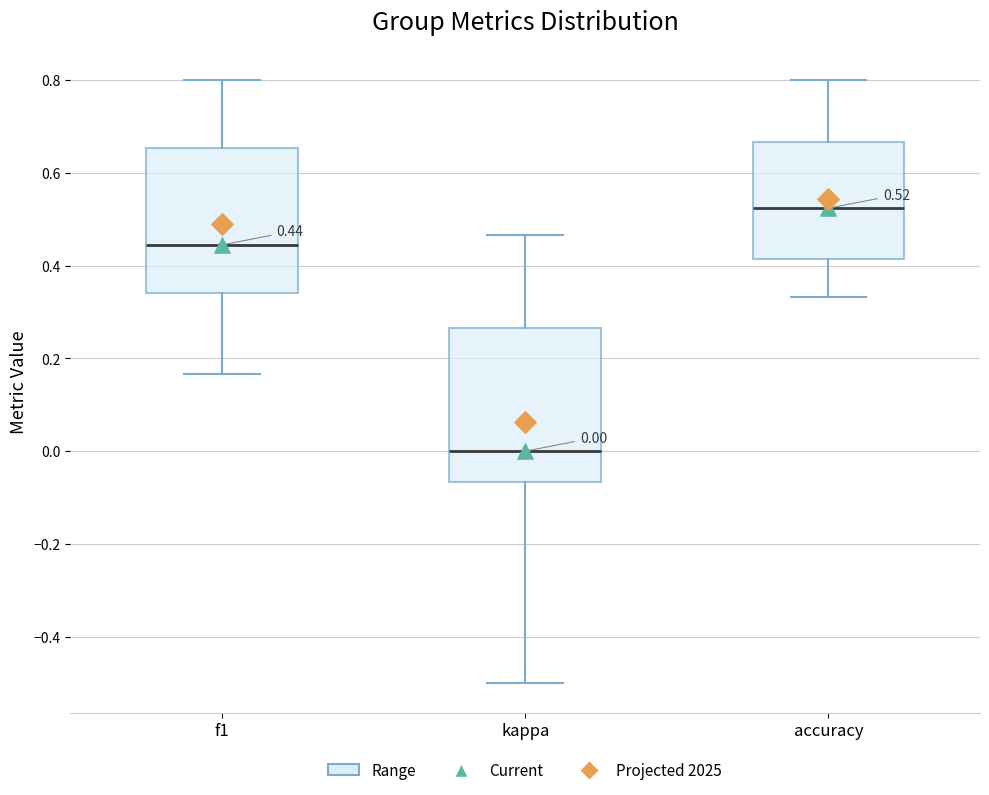

Which box's median line is the lowest?

kappa